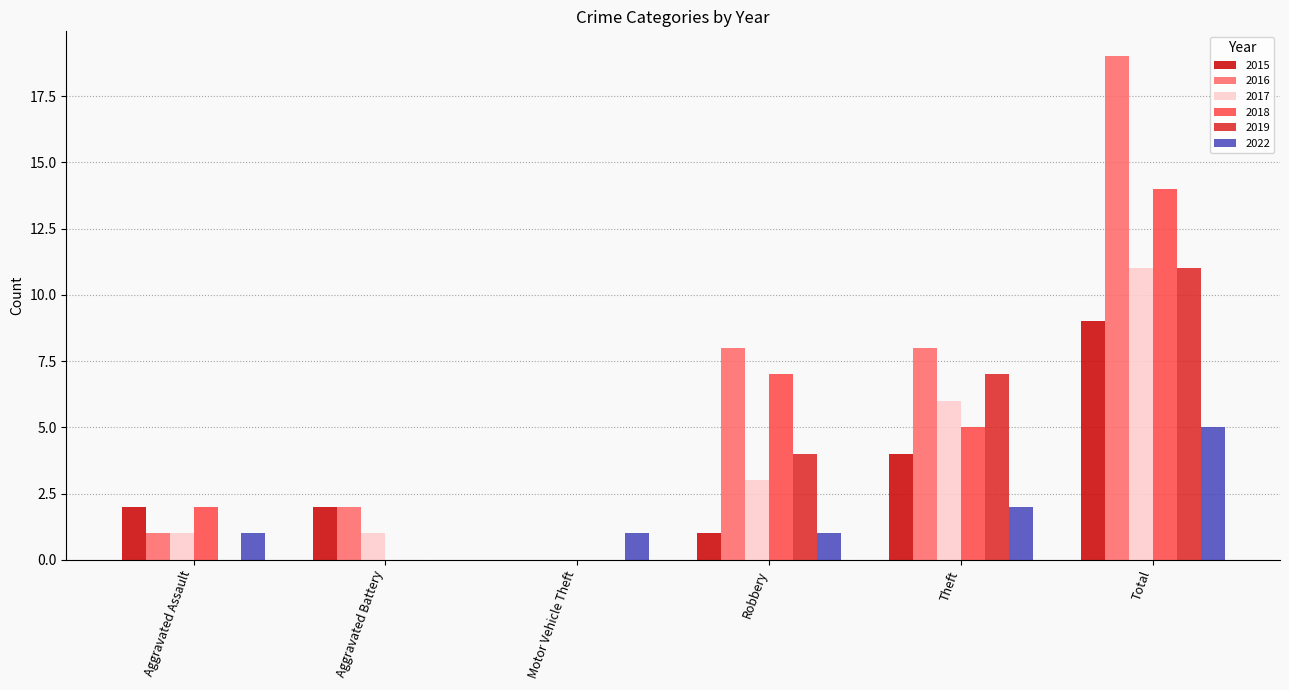

Is it true that 2019 equals 0 at Aggravated Battery?

True